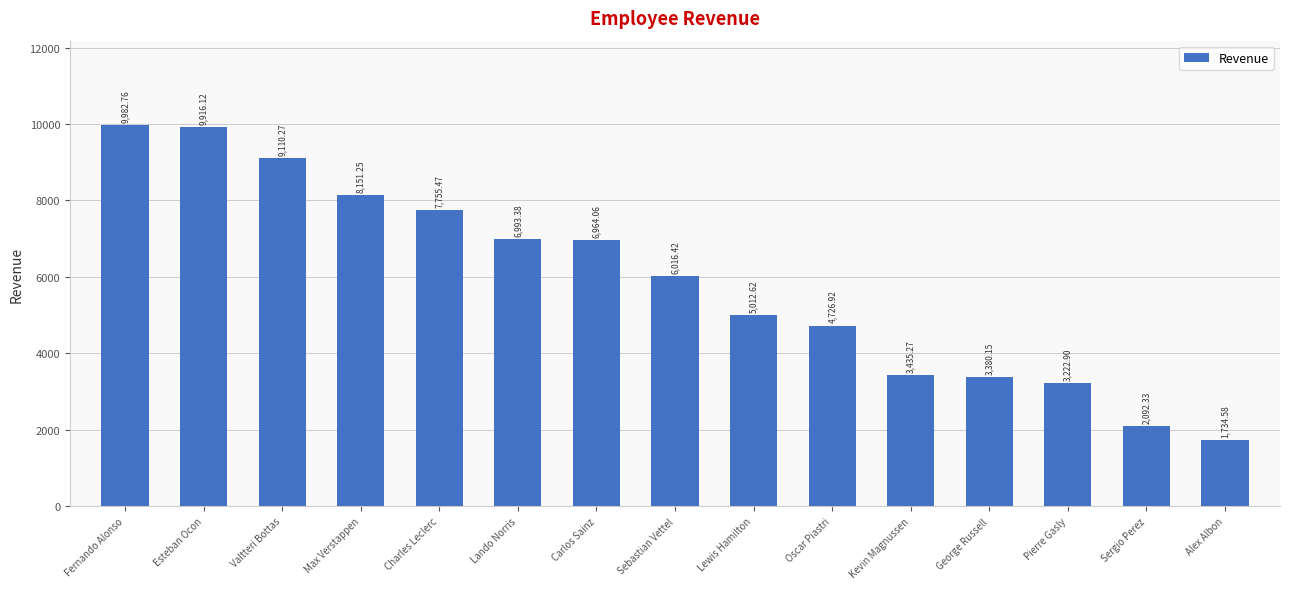

Does the chart contain any negative values?

No